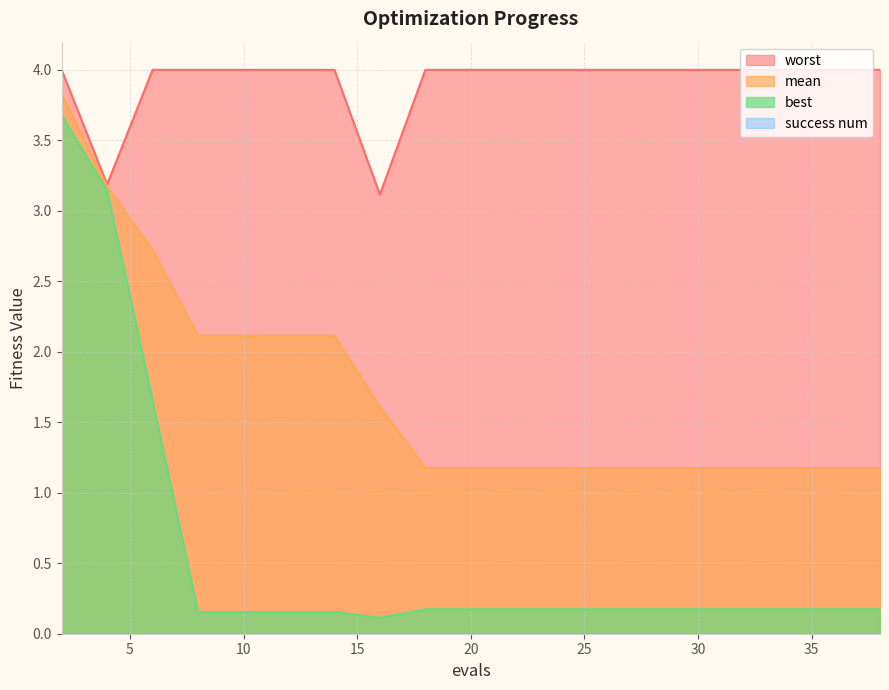

What is the maximum value shown in the chart?

4.0